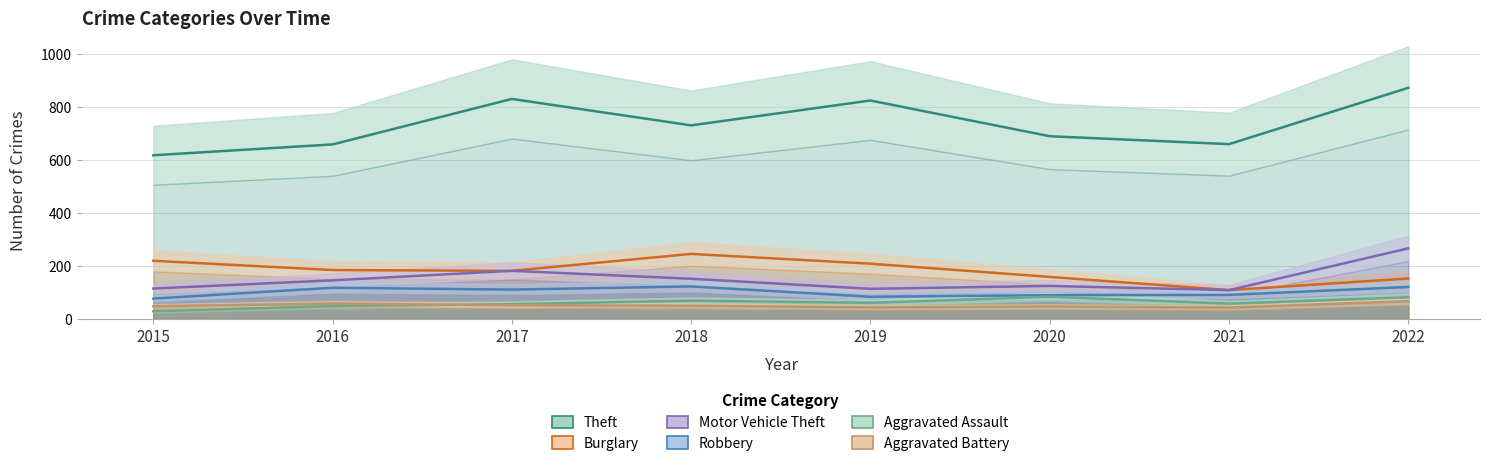

Rank the categories by Motor Vehicle Theft value from lowest to highest.

2021, 2019, 2015, 2020, 2016, 2018, 2017, 2022